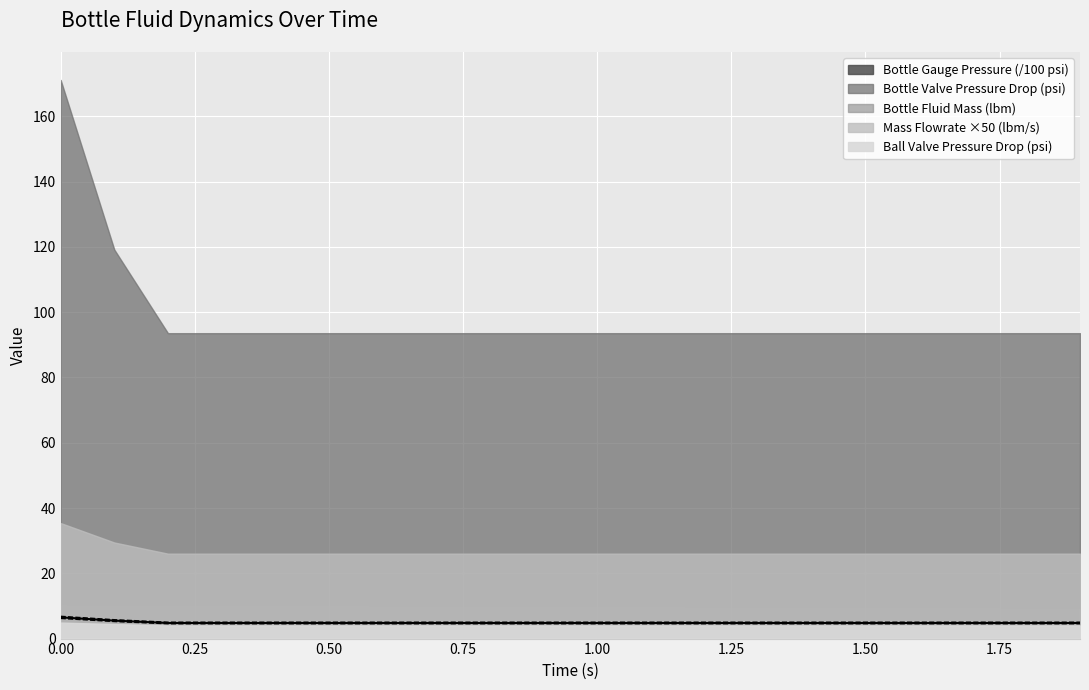

What is the smallest value displayed?

4.5